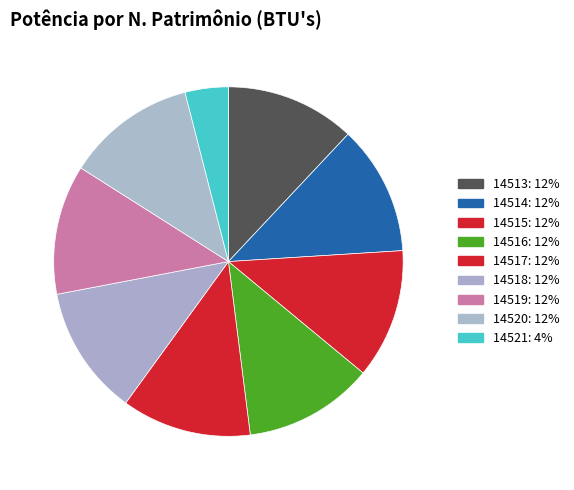

Rank the categories by value from highest to lowest.

14513, 14514, 14515, 14516, 14517, 14518, 14519, 14520, 14521